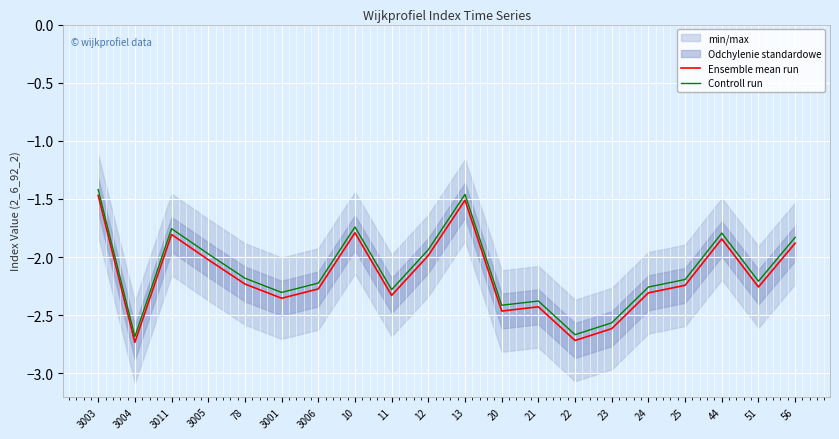

Between 11 and 25, which series saw the biggest shift?

Ensemble mean run